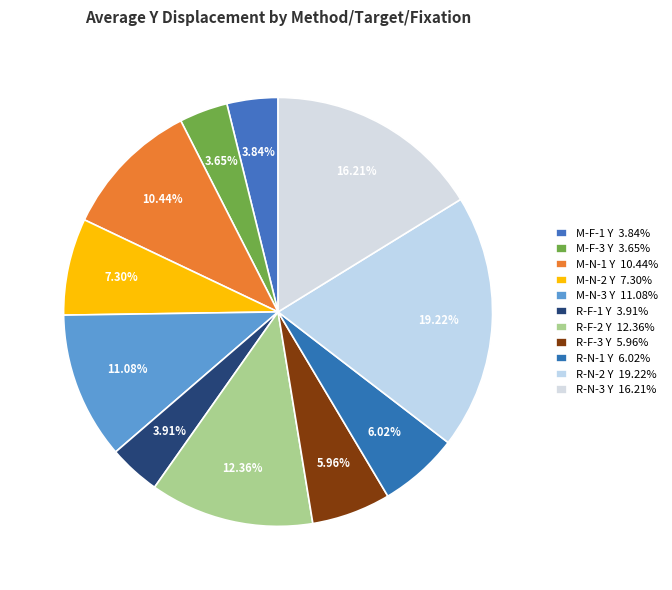

To the nearest percent, what is the difference between the largest and smallest slice percentages?

16%